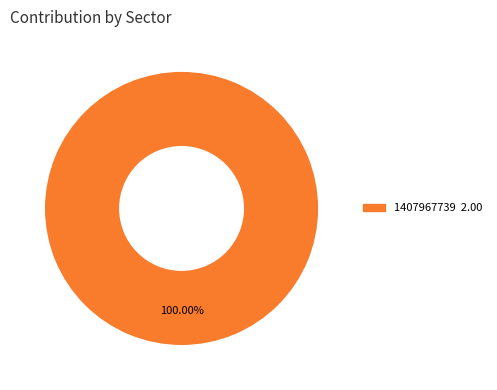

Is there a majority slice in this chart?

Yes